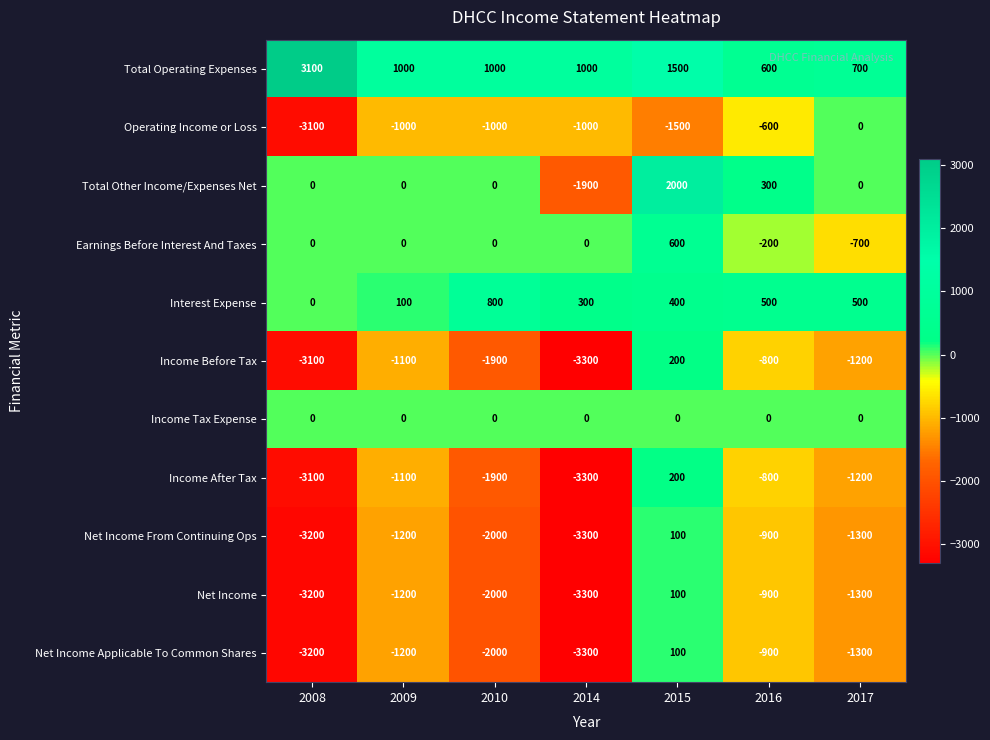

How many data points does each series have?

7